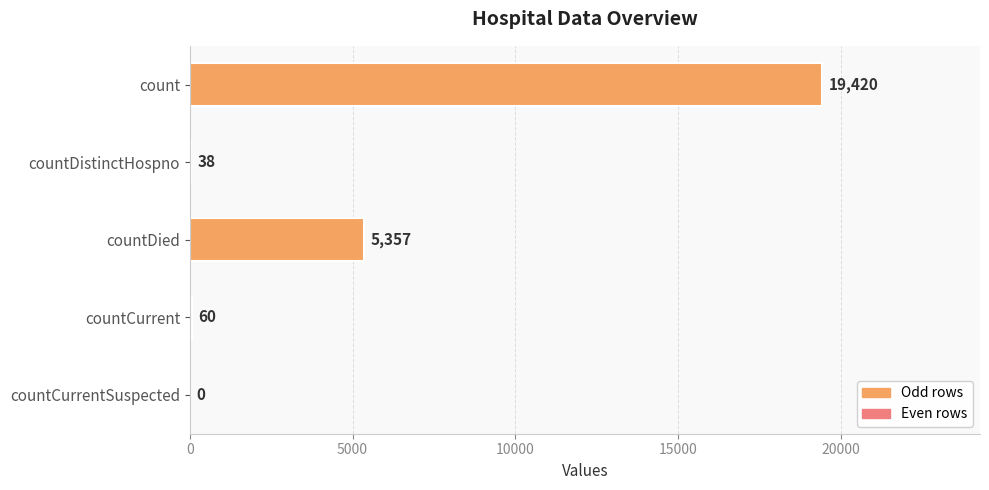

What is the sum of the values at count and countDistinctHospno?

19458